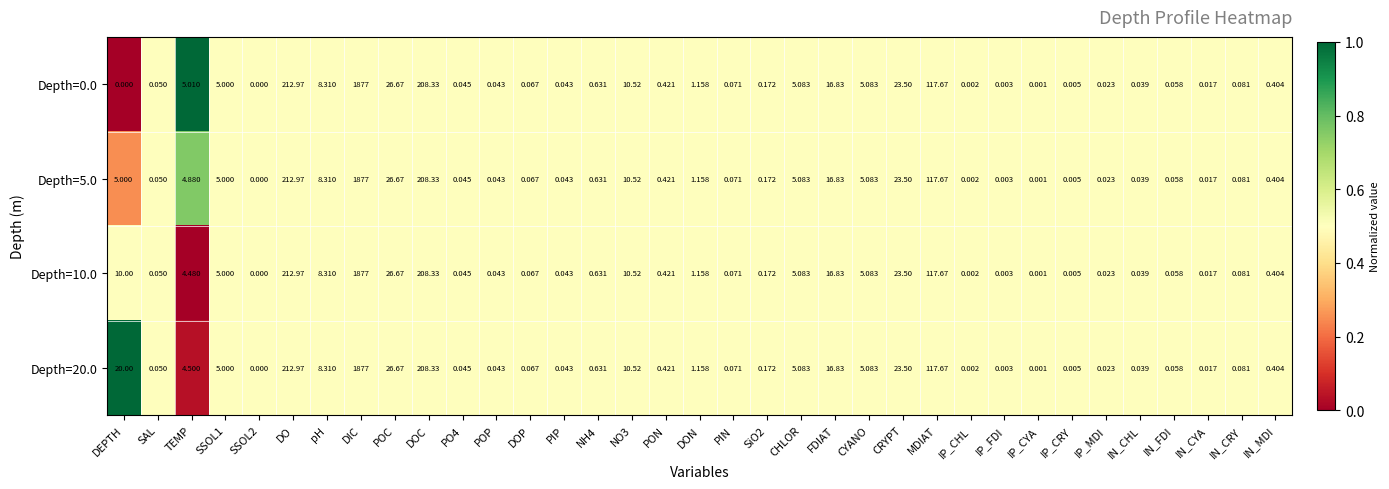

Where is Depth=10.0 nearest to the value 938?

DO